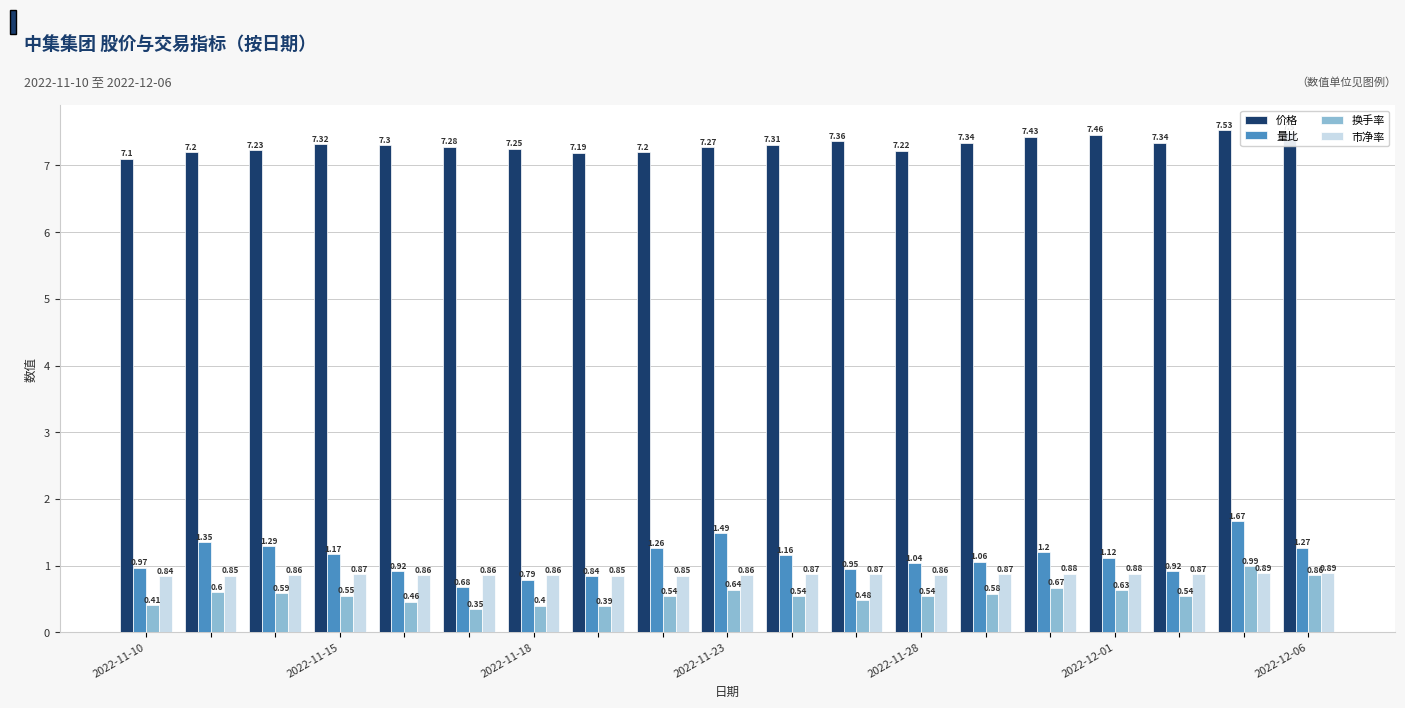

Which series has the largest total across all categories?

价格